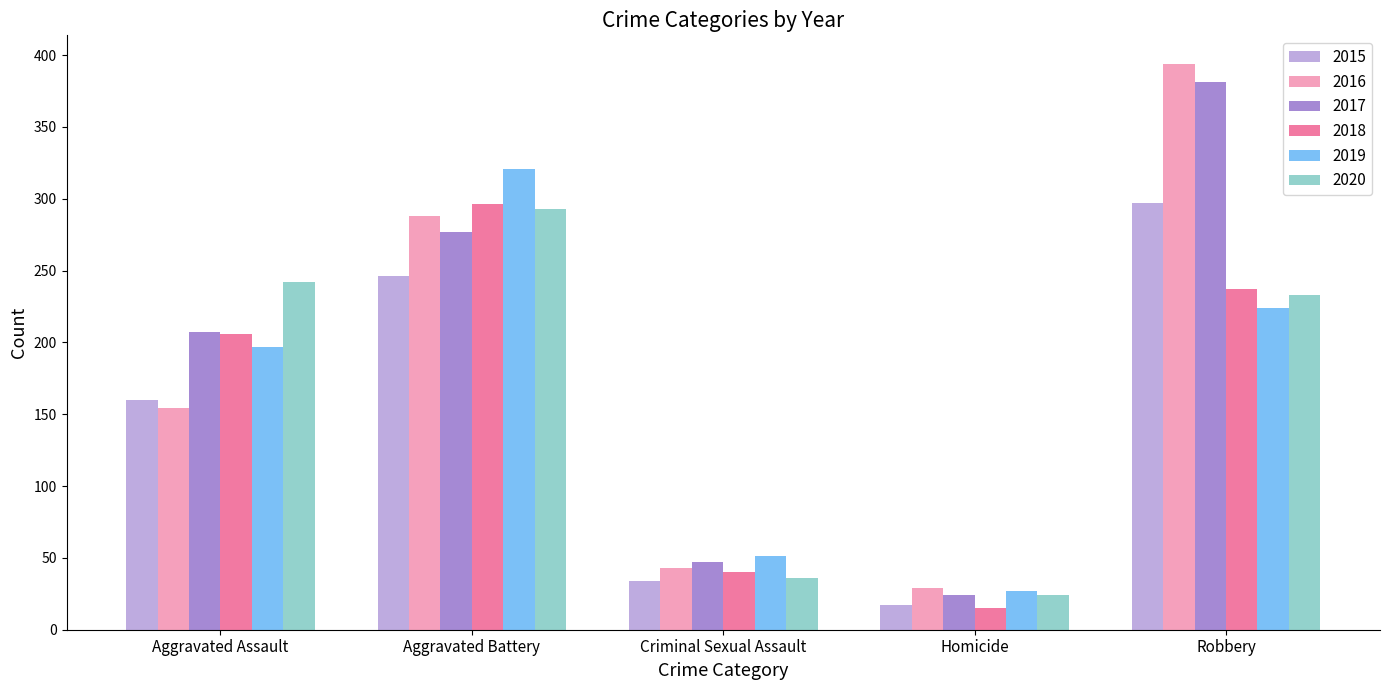

What is the difference between the highest and lowest values at Robbery?

170